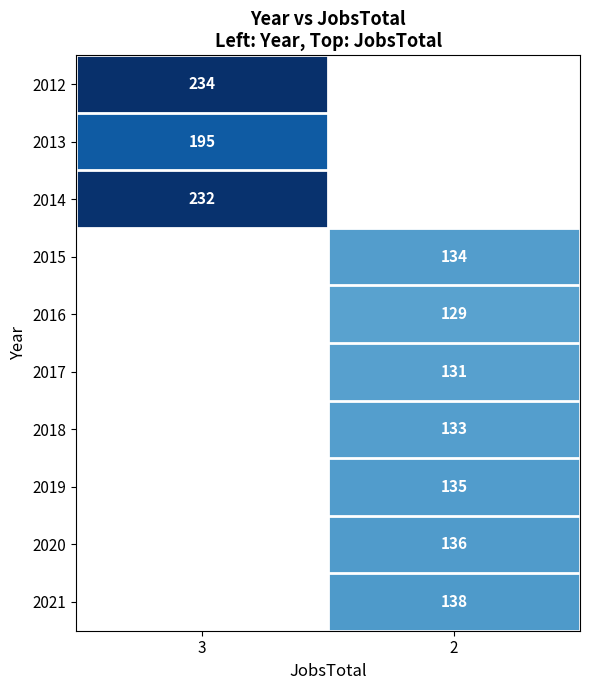

The row_2 series shows 155.0 at 3. True or false?

False